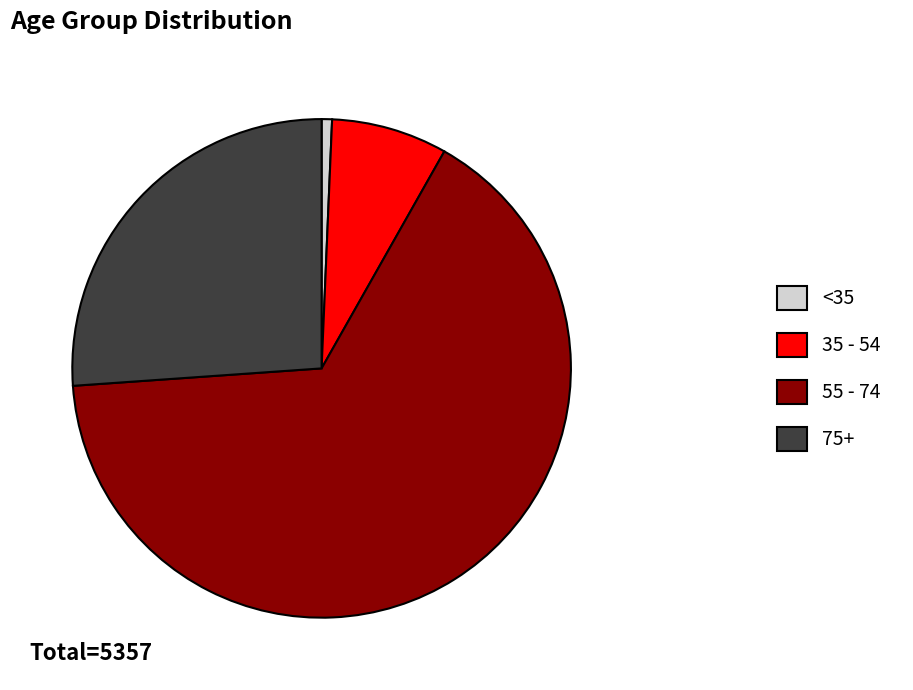

How many segments does this pie chart have?

4